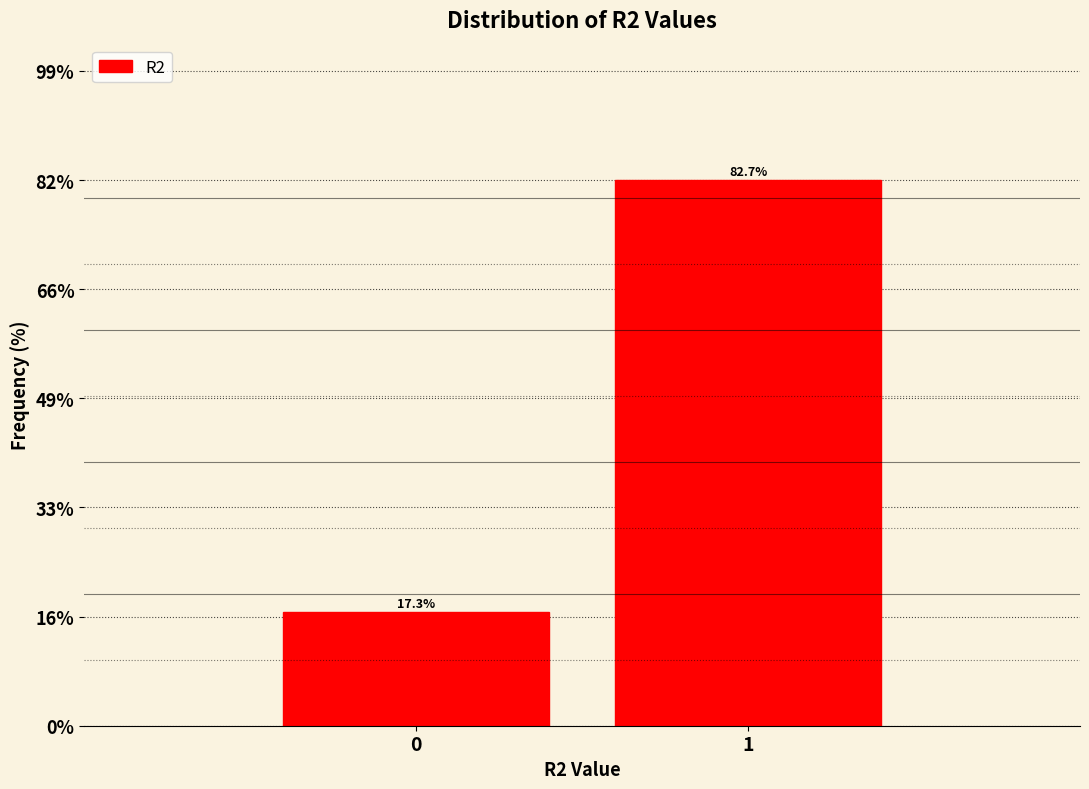

Reading left to right, what are all the values shown in this chart?

0=17.3	1=82.7